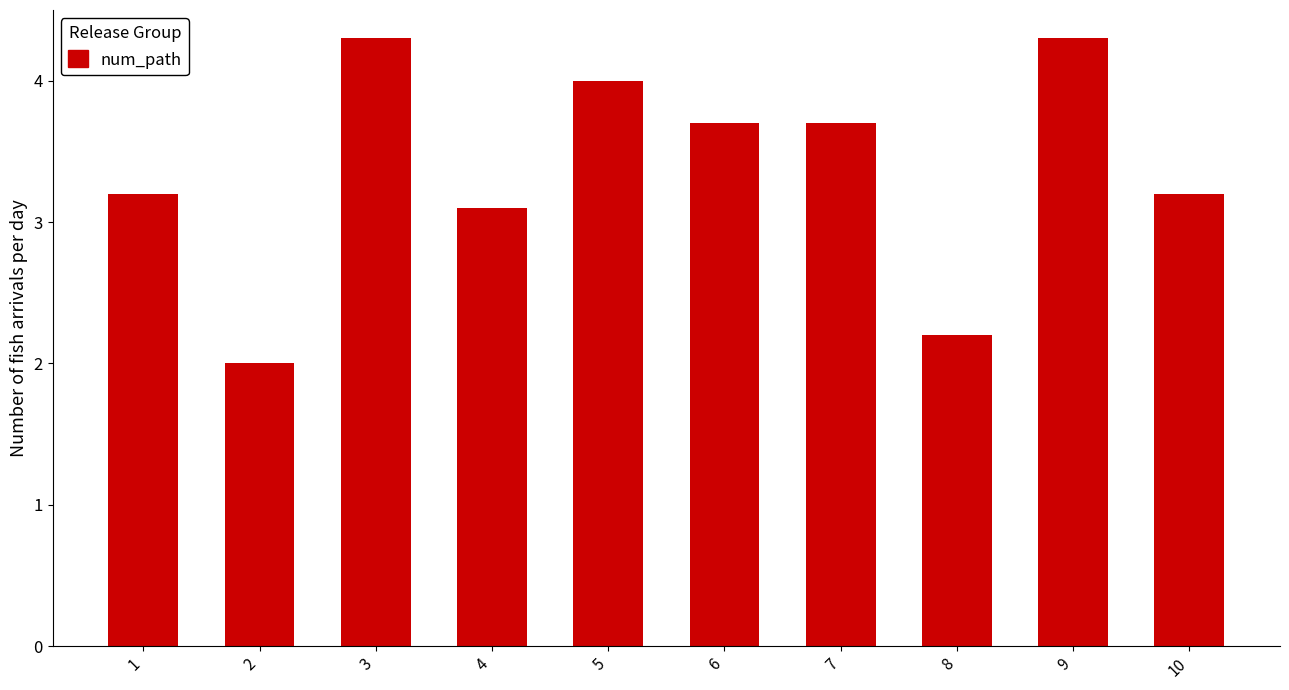

Reading left to right, what are all the values shown in this chart?

1=3.2	2=2.0	3=4.3	4=3.1	5=4.0	6=3.7	7=3.7	8=2.2	9=4.3	10=3.2